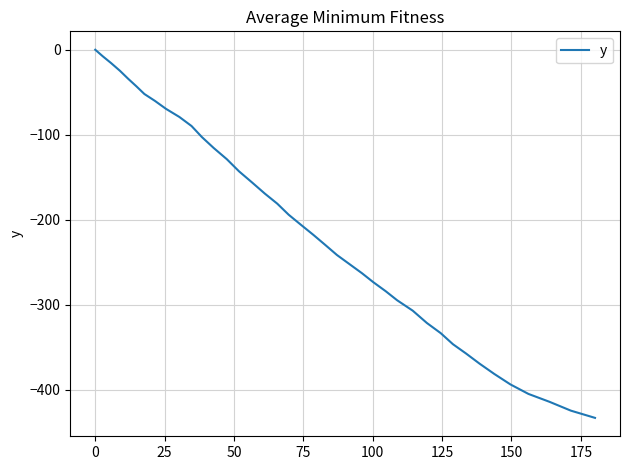

True or false: there are more than 1 points higher than both neighbors.

False